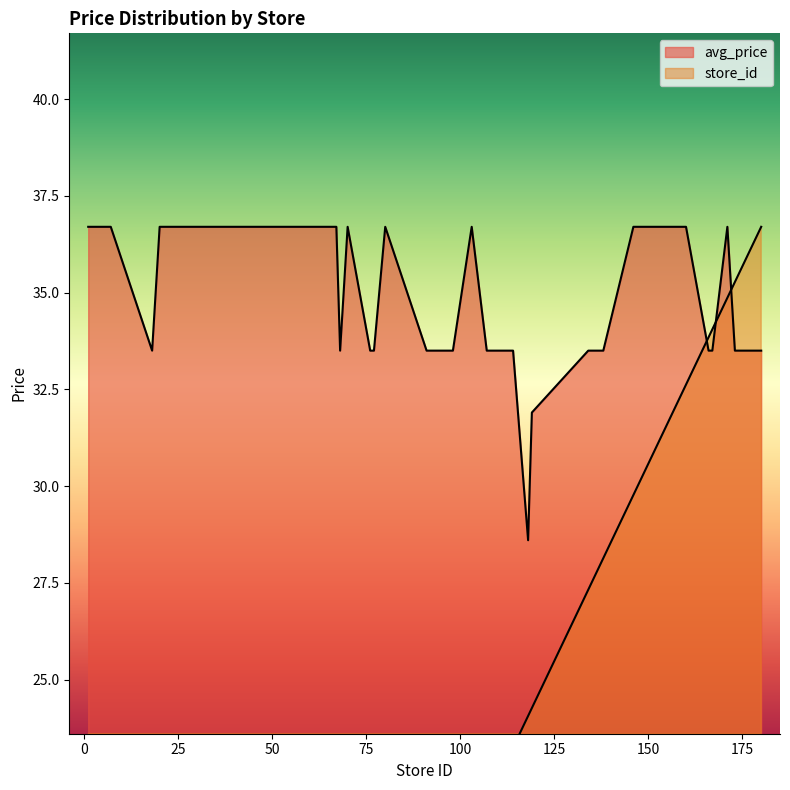

Reading left to right, list all the values displayed in this chart.

avg_price: 36.7	36.7	36.7	36.7	36.7	33.5	36.7	36.7	36.7	36.7	36.7	36.7	33.5	36.7	33.5	33.5	36.7	33.5	33.5	33.5	33.5	33.5	36.7	33.5	33.5	33.5	28.6	31.9	33.5	33.5	33.5	36.7	36.7	33.5	33.5	36.7	33.5	33.5	33.5	33.5
store_id: 0.2	0.6	0.8	1.0	1.4	3.7	4.1	4.7	6.7	11.6	12.4	13.7	13.9	14.3	15.5	15.7	16.3	18.6	18.8	19.4	19.8	20.0	21.0	21.8	23.0	23.2	24.1	24.3	27.3	27.5	28.1	29.8	32.6	33.8	34.0	34.9	35.3	35.5	36.1	36.7